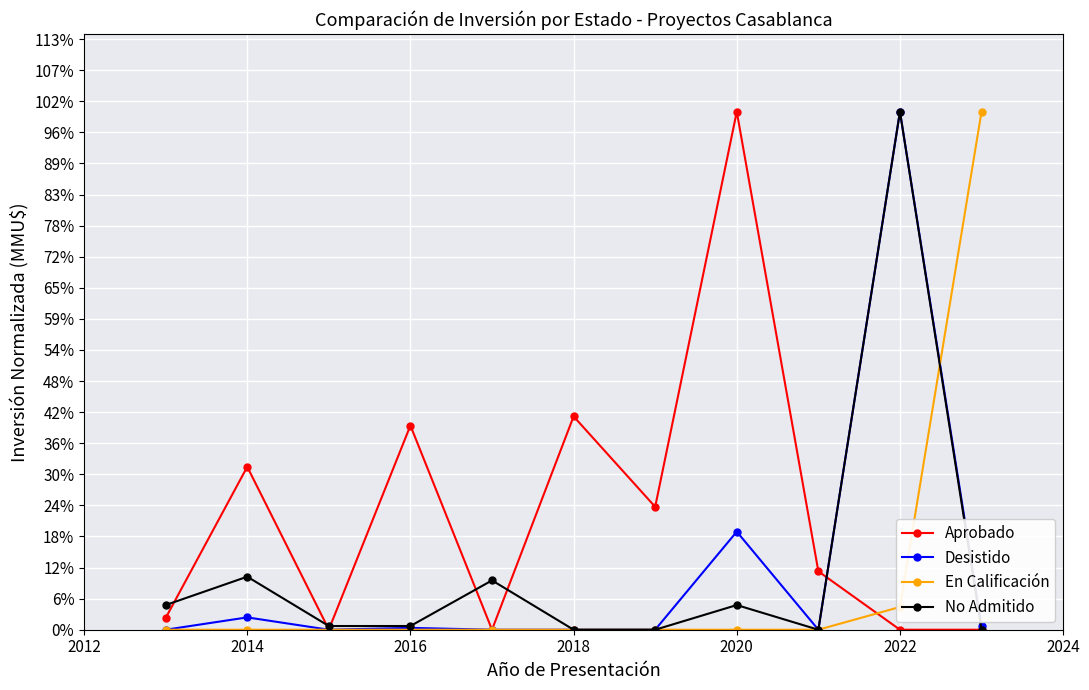

What are all the series names shown in the legend?

Aprobado, Desistido, En Calificación, No Admitido